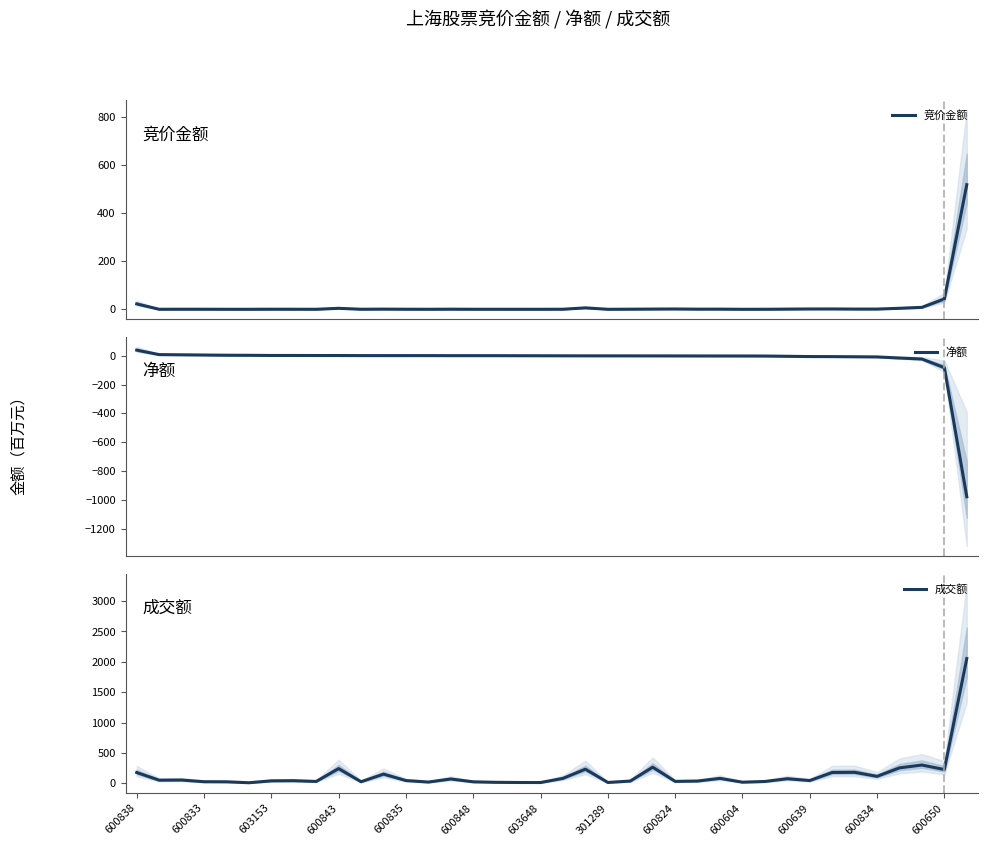

Does the chart display data point markers on the line(s)?

No